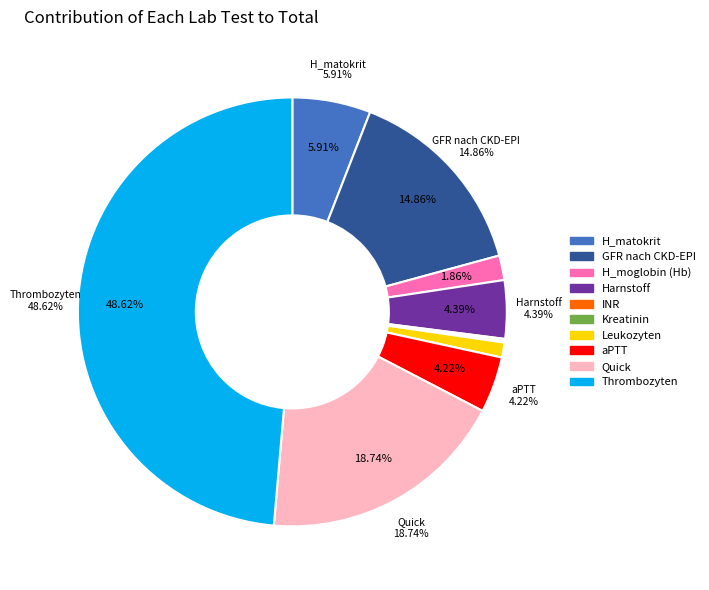

Is there a majority slice in this chart?

No